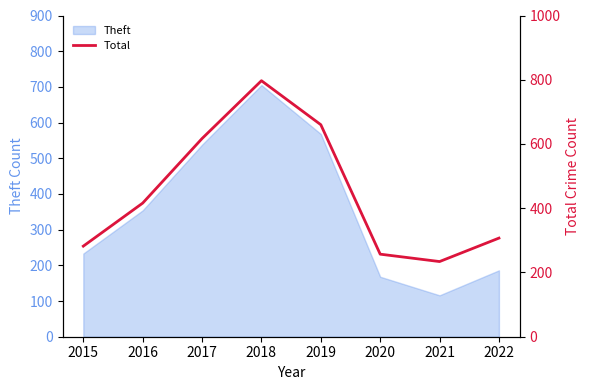

What is the maximum value shown in the chart?

797